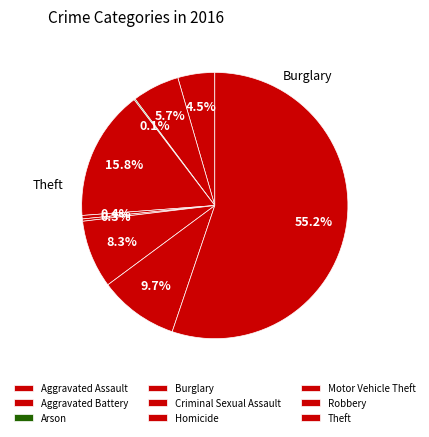

To the nearest percent, what is the average slice percentage?

11%